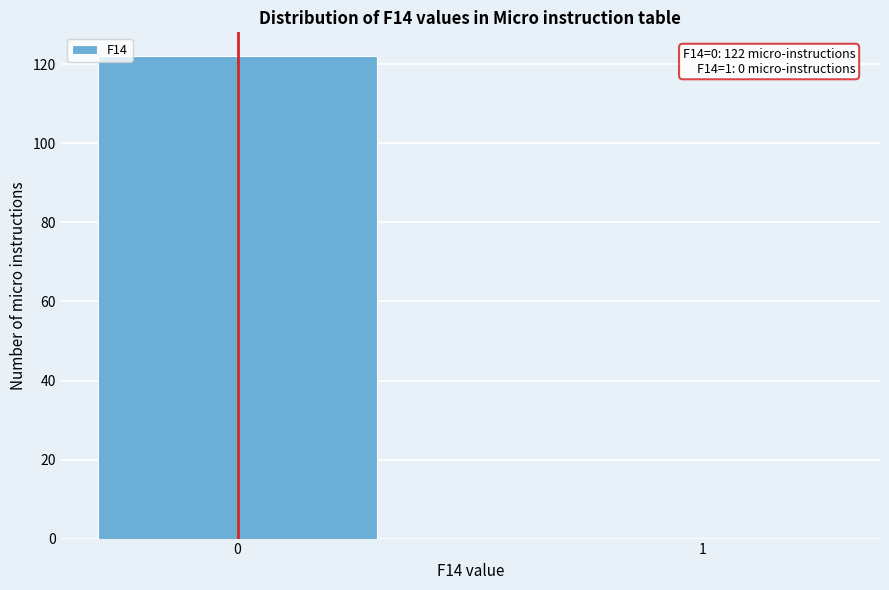

Reading left to right, transcribe all the data shown in this chart.

0=122	1=0